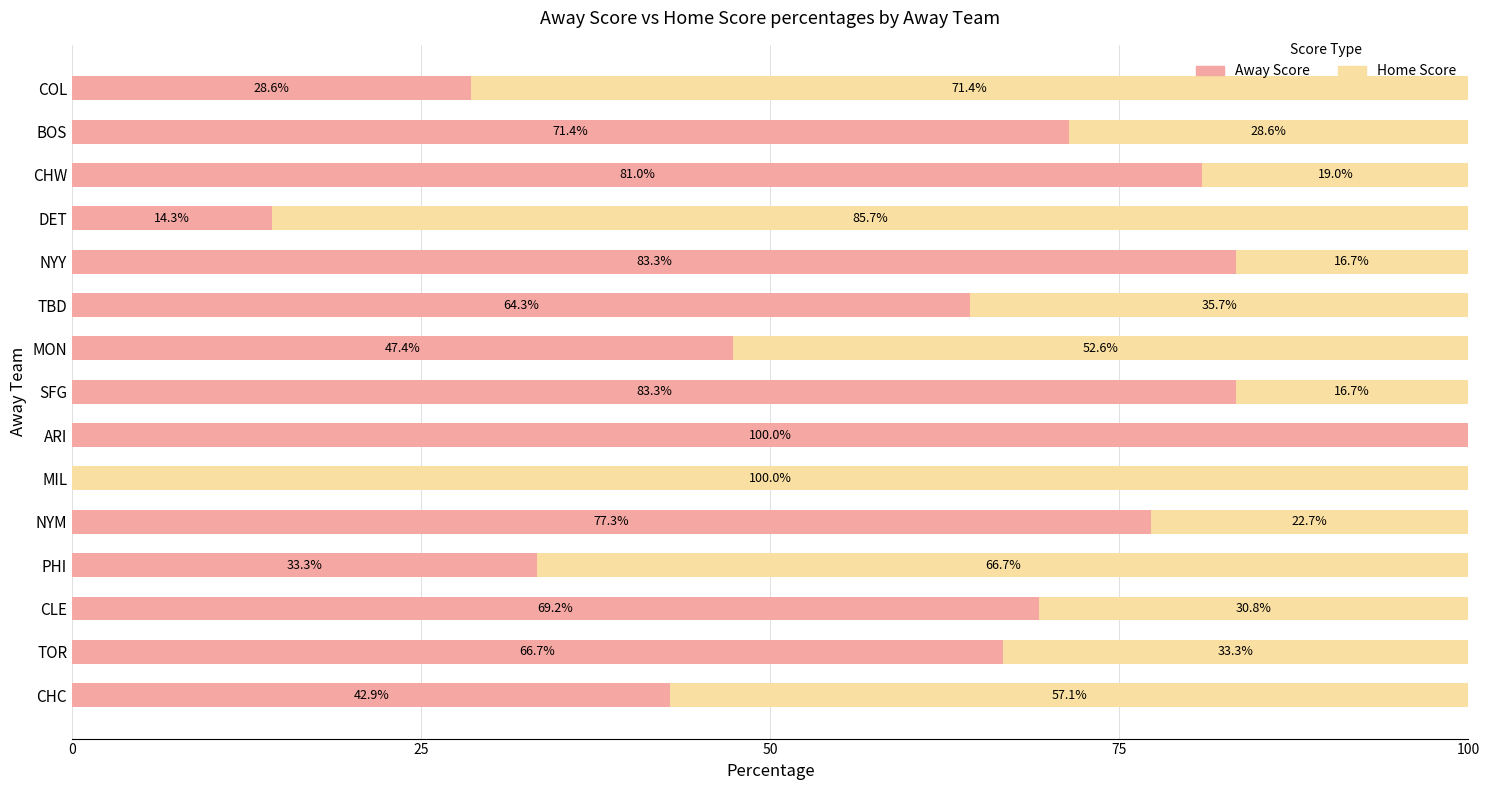

What is the sum of the Away Score values at TBD and CLE?

133.5